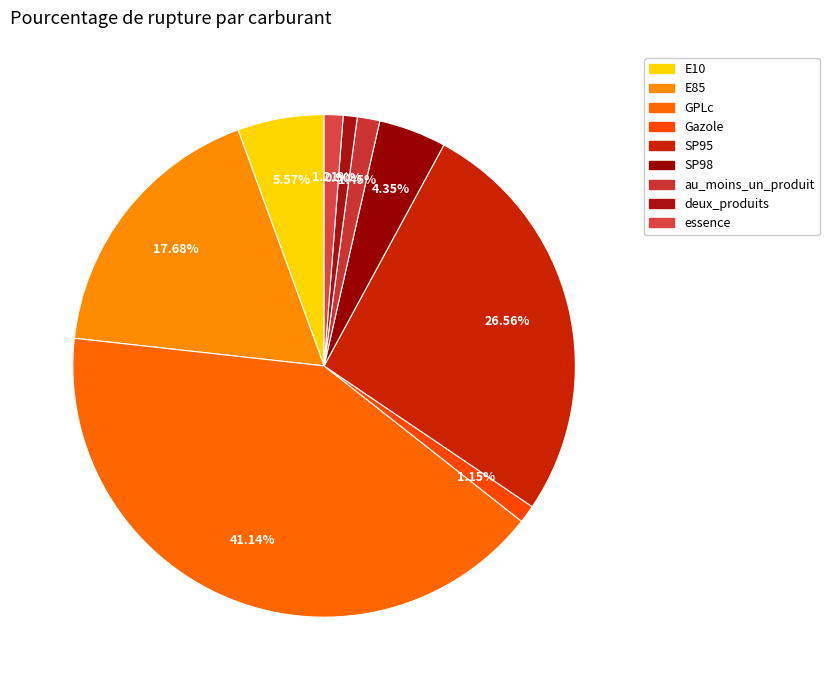

To the nearest percent, what portion does essence represent?

1%